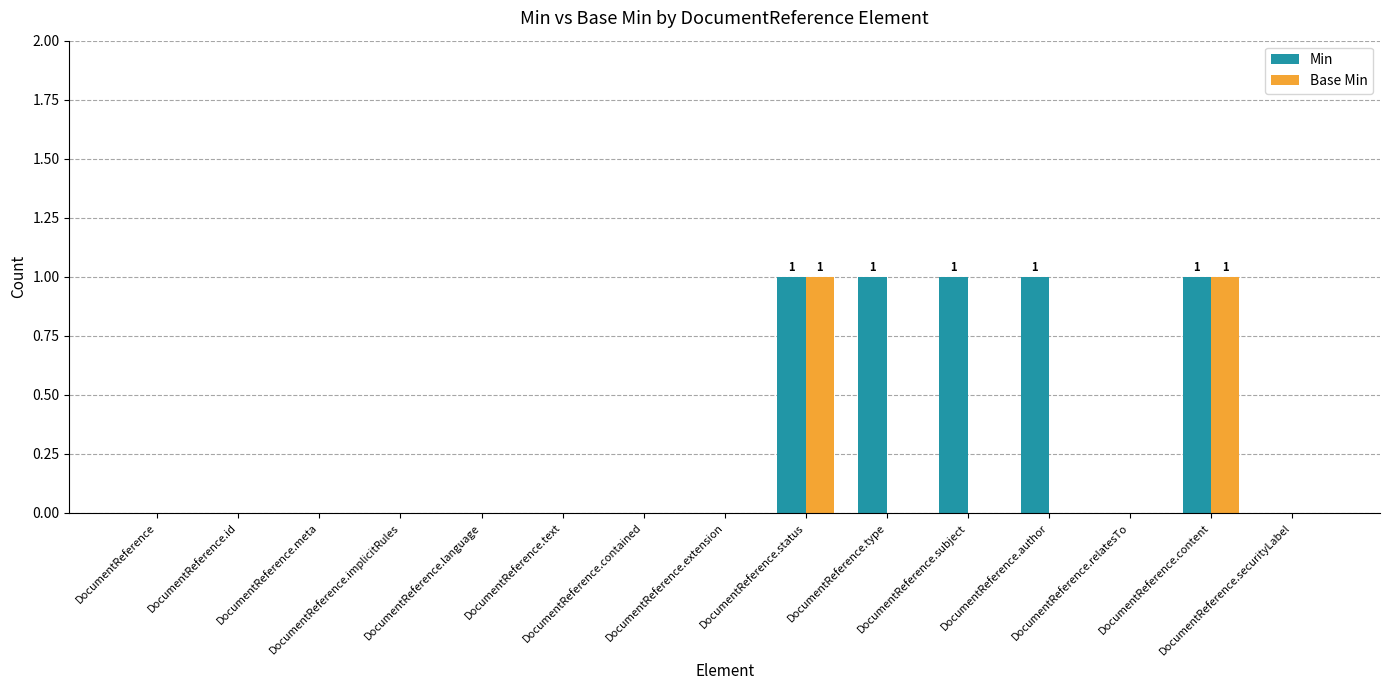

How many series are shown in this chart?

2